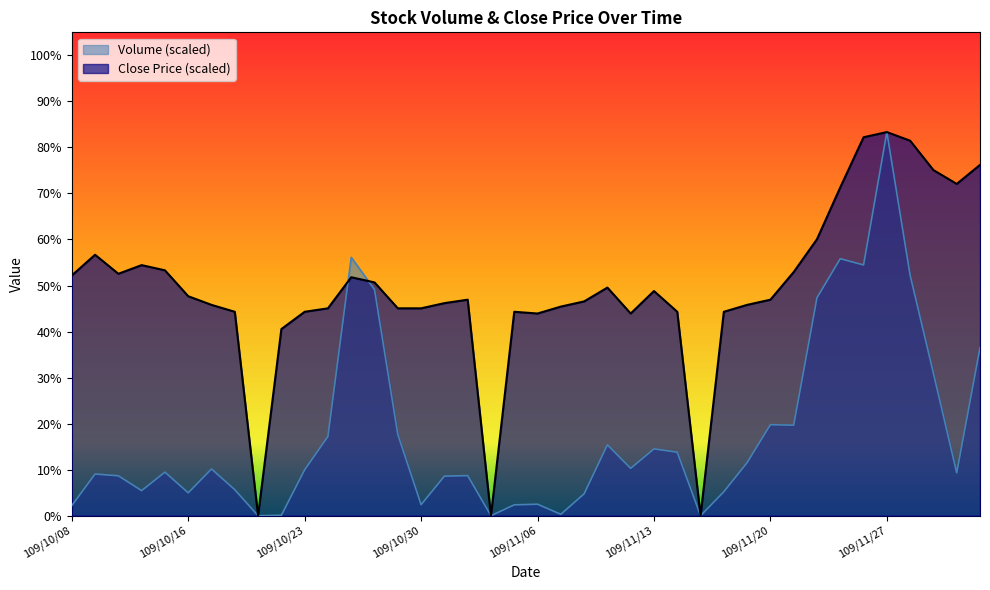

At how many categories does at least one series exceed 0?

37